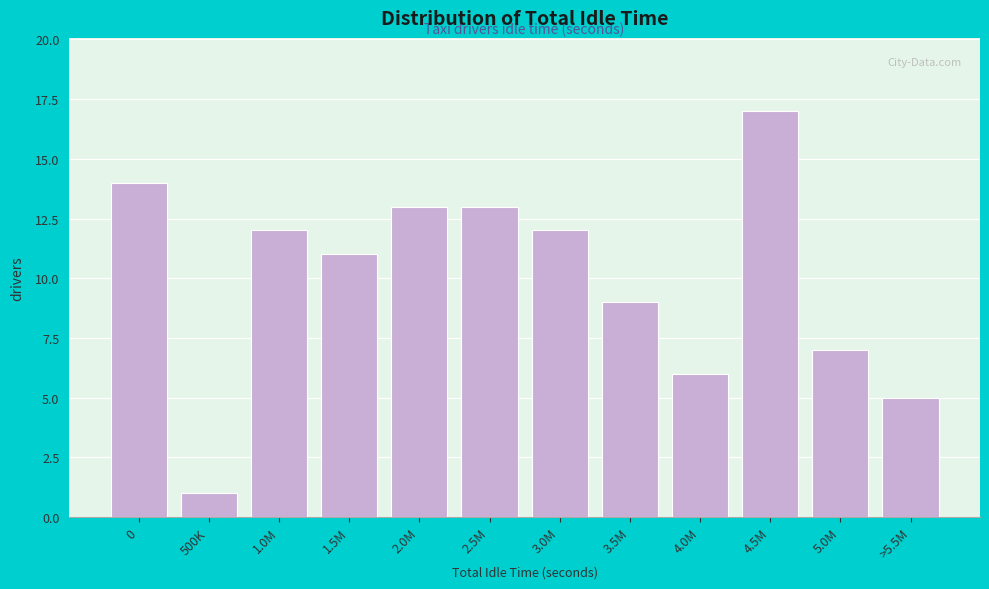

Reading left to right, what are all the values shown in this chart?

14	1	12	11	13	13	12	9	6	17	7	5